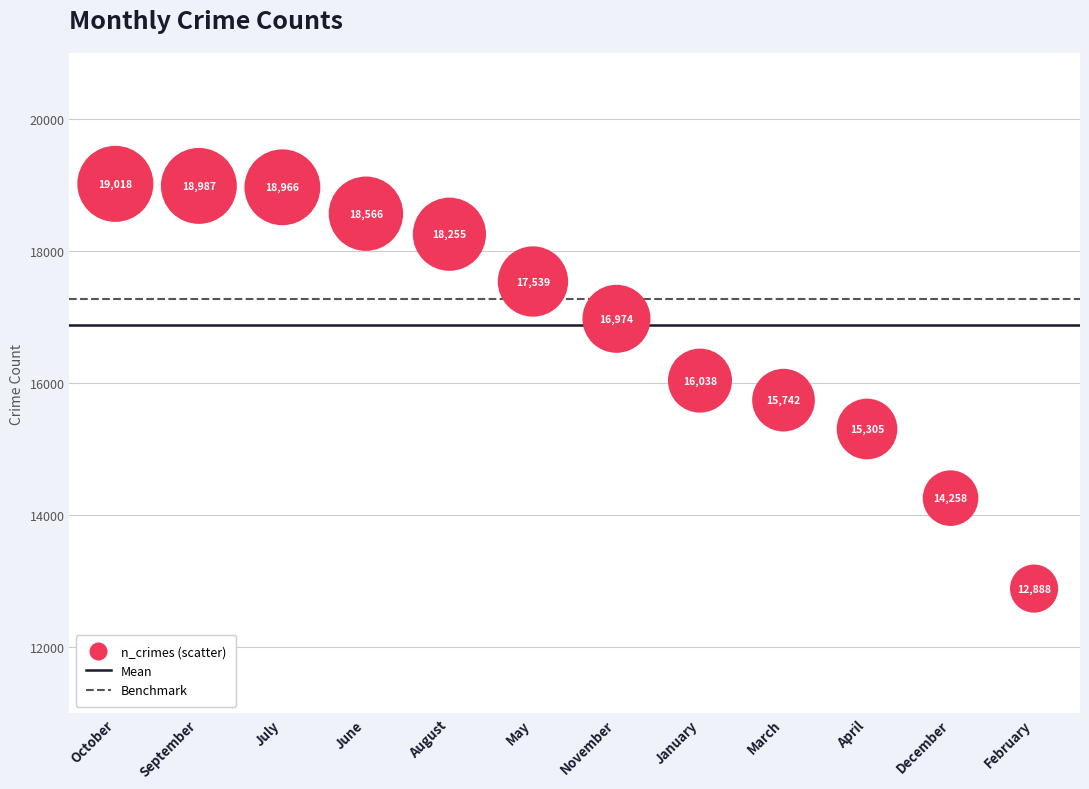

What Y value in the scatter plot is closest to 15953?

16038